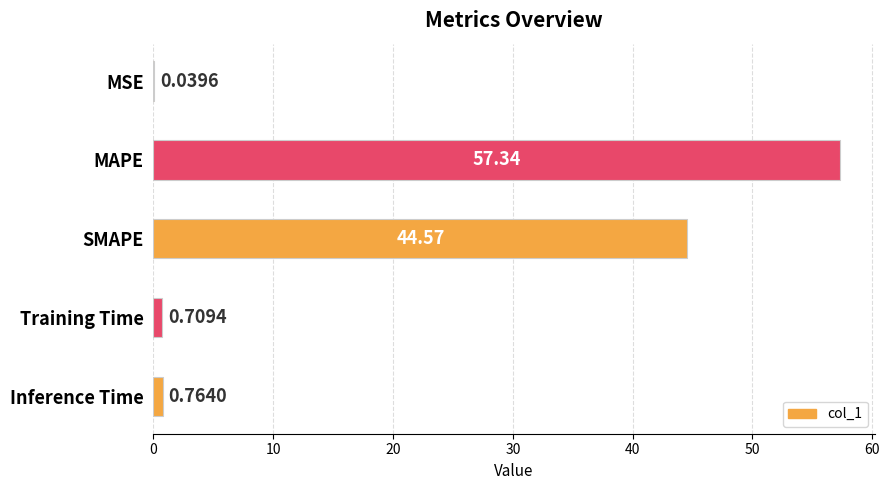

What is the sum of all values?

103.4